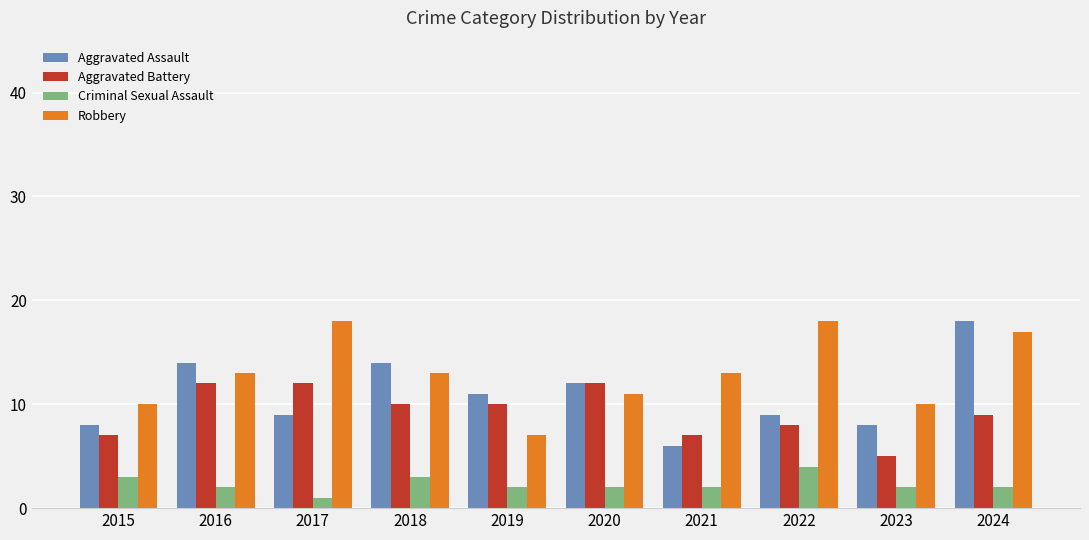

What is the maximum value for Aggravated Battery?

12